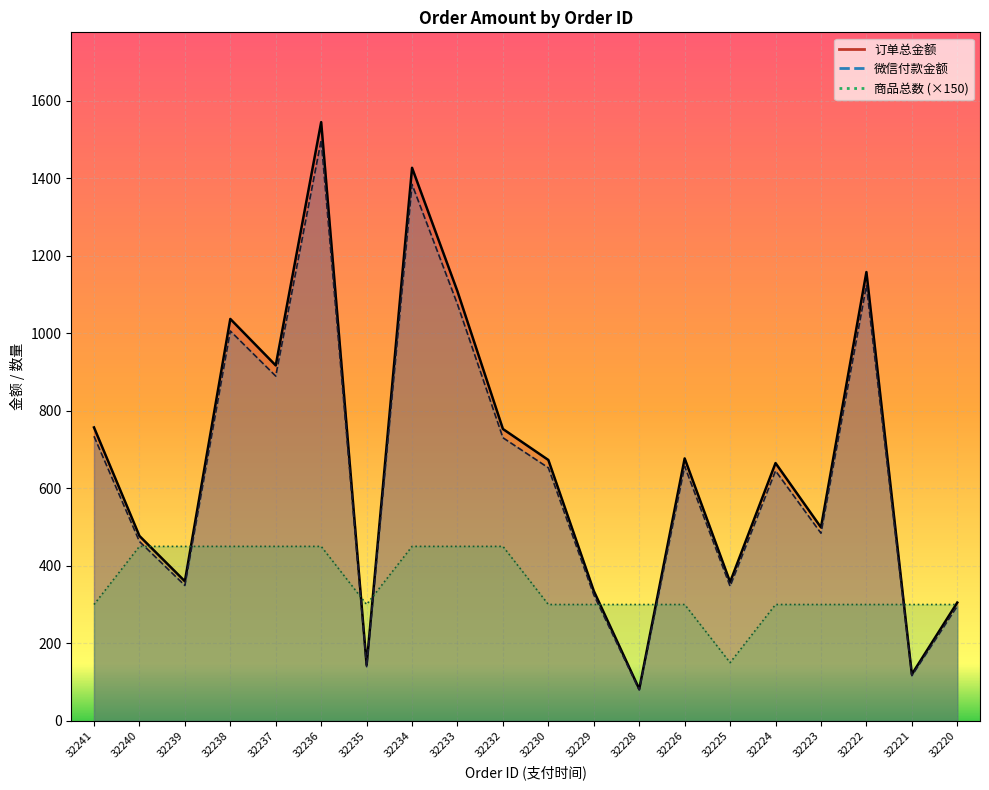

True or false: 微信付款金额 has more than 1 interior local peaks.

True